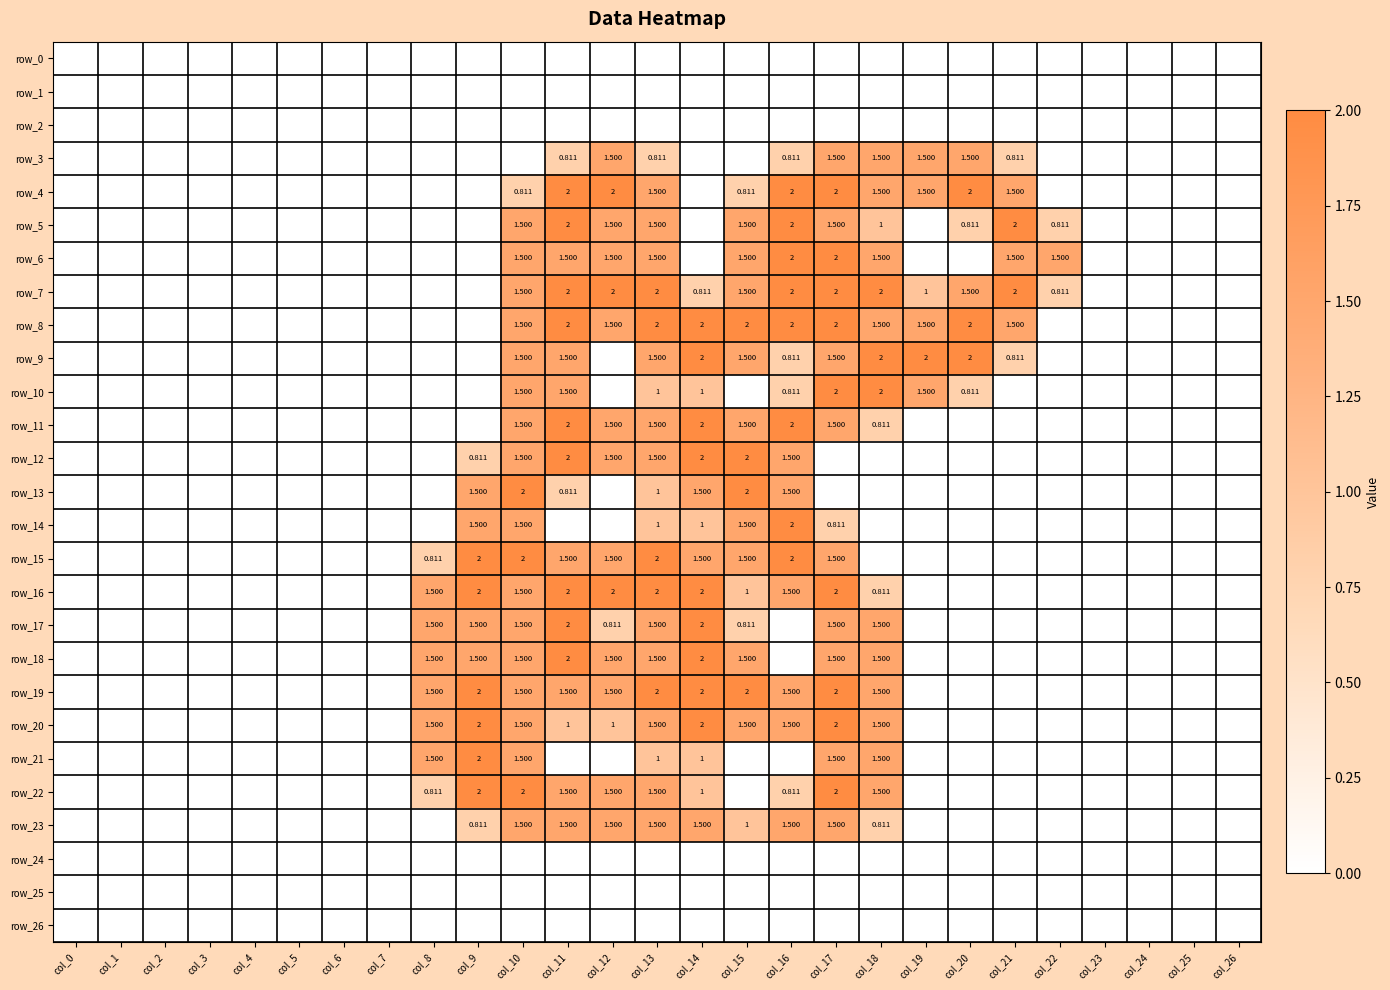

Reading left to right, extract all data points from this chart.

row_0: col_0=0.0	col_1=0.0	col_2=0.0	col_3=0.0	col_4=0.0	col_5=0.0	col_6=0.0	col_7=0.0	col_8=0.0	col_9=0.0	col_10=0.0	col_11=0.0	col_12=0.0	col_13=0.0	col_14=0.0	col_15=0.0	col_16=0.0	col_17=0.0	col_18=0.0	col_19=0.0	col_20=0.0	col_21=0.0	col_22=0.0	col_23=0.0	col_24=0.0	col_25=0.0	col_26=0.0
row_1: col_0=0.0	col_1=0.0	col_2=0.0	col_3=0.0	col_4=0.0	col_5=0.0	col_6=0.0	col_7=0.0	col_8=0.0	col_9=0.0	col_10=0.0	col_11=0.0	col_12=0.0	col_13=0.0	col_14=0.0	col_15=0.0	col_16=0.0	col_17=0.0	col_18=0.0	col_19=0.0	col_20=0.0	col_21=0.0	col_22=0.0	col_23=0.0	col_24=0.0	col_25=0.0	col_26=0.0
row_2: col_0=0.0	col_1=0.0	col_2=0.0	col_3=0.0	col_4=0.0	col_5=0.0	col_6=0.0	col_7=0.0	col_8=0.0	col_9=0.0	col_10=0.0	col_11=0.0	col_12=0.0	col_13=0.0	col_14=0.0	col_15=0.0	col_16=0.0	col_17=0.0	col_18=0.0	col_19=0.0	col_20=0.0	col_21=0.0	col_22=0.0	col_23=0.0	col_24=0.0	col_25=0.0	col_26=0.0
row_3: col_0=0.0	col_1=0.0	col_2=0.0	col_3=0.0	col_4=0.0	col_5=0.0	col_6=0.0	col_7=0.0	col_8=0.0	col_9=0.0	col_10=0.0	col_11=0.8	col_12=1.5	col_13=0.8	col_14=0.0	col_15=0.0	col_16=0.8	col_17=1.5	col_18=1.5	col_19=1.5	col_20=1.5	col_21=0.8	col_22=0.0	col_23=0.0	col_24=0.0	col_25=0.0	col_26=0.0
row_4: col_0=0.0	col_1=0.0	col_2=0.0	col_3=0.0	col_4=0.0	col_5=0.0	col_6=0.0	col_7=0.0	col_8=0.0	col_9=0.0	col_10=0.8	col_11=2.0	col_12=2.0	col_13=1.5	col_14=0.0	col_15=0.8	col_16=2.0	col_17=2.0	col_18=1.5	col_19=1.5	col_20=2.0	col_21=1.5	col_22=0.0	col_23=0.0	col_24=0.0	col_25=0.0	col_26=0.0
row_5: col_0=0.0	col_1=0.0	col_2=0.0	col_3=0.0	col_4=0.0	col_5=0.0	col_6=0.0	col_7=0.0	col_8=0.0	col_9=0.0	col_10=1.5	col_11=2.0	col_12=1.5	col_13=1.5	col_14=0.0	col_15=1.5	col_16=2.0	col_17=1.5	col_18=1.0	col_19=0.0	col_20=0.8	col_21=2.0	col_22=0.8	col_23=0.0	col_24=0.0	col_25=0.0	col_26=0.0
row_6: col_0=0.0	col_1=0.0	col_2=0.0	col_3=0.0	col_4=0.0	col_5=0.0	col_6=0.0	col_7=0.0	col_8=0.0	col_9=0.0	col_10=1.5	col_11=1.5	col_12=1.5	col_13=1.5	col_14=0.0	col_15=1.5	col_16=2.0	col_17=2.0	col_18=1.5	col_19=0.0	col_20=0.0	col_21=1.5	col_22=1.5	col_23=0.0	col_24=0.0	col_25=0.0	col_26=0.0
row_7: col_0=0.0	col_1=0.0	col_2=0.0	col_3=0.0	col_4=0.0	col_5=0.0	col_6=0.0	col_7=0.0	col_8=0.0	col_9=0.0	col_10=1.5	col_11=2.0	col_12=2.0	col_13=2.0	col_14=0.8	col_15=1.5	col_16=2.0	col_17=2.0	col_18=2.0	col_19=1.0	col_20=1.5	col_21=2.0	col_22=0.8	col_23=0.0	col_24=0.0	col_25=0.0	col_26=0.0
row_8: col_0=0.0	col_1=0.0	col_2=0.0	col_3=0.0	col_4=0.0	col_5=0.0	col_6=0.0	col_7=0.0	col_8=0.0	col_9=0.0	col_10=1.5	col_11=2.0	col_12=1.5	col_13=2.0	col_14=2.0	col_15=2.0	col_16=2.0	col_17=2.0	col_18=1.5	col_19=1.5	col_20=2.0	col_21=1.5	col_22=0.0	col_23=0.0	col_24=0.0	col_25=0.0	col_26=0.0
row_9: col_0=0.0	col_1=0.0	col_2=0.0	col_3=0.0	col_4=0.0	col_5=0.0	col_6=0.0	col_7=0.0	col_8=0.0	col_9=0.0	col_10=1.5	col_11=1.5	col_12=0.0	col_13=1.5	col_14=2.0	col_15=1.5	col_16=0.8	col_17=1.5	col_18=2.0	col_19=2.0	col_20=2.0	col_21=0.8	col_22=0.0	col_23=0.0	col_24=0.0	col_25=0.0	col_26=0.0
row_10: col_0=0.0	col_1=0.0	col_2=0.0	col_3=0.0	col_4=0.0	col_5=0.0	col_6=0.0	col_7=0.0	col_8=0.0	col_9=0.0	col_10=1.5	col_11=1.5	col_12=0.0	col_13=1.0	col_14=1.0	col_15=0.0	col_16=0.8	col_17=2.0	col_18=2.0	col_19=1.5	col_20=0.8	col_21=0.0	col_22=0.0	col_23=0.0	col_24=0.0	col_25=0.0	col_26=0.0
row_11: col_0=0.0	col_1=0.0	col_2=0.0	col_3=0.0	col_4=0.0	col_5=0.0	col_6=0.0	col_7=0.0	col_8=0.0	col_9=0.0	col_10=1.5	col_11=2.0	col_12=1.5	col_13=1.5	col_14=2.0	col_15=1.5	col_16=2.0	col_17=1.5	col_18=0.8	col_19=0.0	col_20=0.0	col_21=0.0	col_22=0.0	col_23=0.0	col_24=0.0	col_25=0.0	col_26=0.0
row_12: col_0=0.0	col_1=0.0	col_2=0.0	col_3=0.0	col_4=0.0	col_5=0.0	col_6=0.0	col_7=0.0	col_8=0.0	col_9=0.8	col_10=1.5	col_11=2.0	col_12=1.5	col_13=1.5	col_14=2.0	col_15=2.0	col_16=1.5	col_17=0.0	col_18=0.0	col_19=0.0	col_20=0.0	col_21=0.0	col_22=0.0	col_23=0.0	col_24=0.0	col_25=0.0	col_26=0.0
row_13: col_0=0.0	col_1=0.0	col_2=0.0	col_3=0.0	col_4=0.0	col_5=0.0	col_6=0.0	col_7=0.0	col_8=0.0	col_9=1.5	col_10=2.0	col_11=0.8	col_12=0.0	col_13=1.0	col_14=1.5	col_15=2.0	col_16=1.5	col_17=0.0	col_18=0.0	col_19=0.0	col_20=0.0	col_21=0.0	col_22=0.0	col_23=0.0	col_24=0.0	col_25=0.0	col_26=0.0
row_14: col_0=0.0	col_1=0.0	col_2=0.0	col_3=0.0	col_4=0.0	col_5=0.0	col_6=0.0	col_7=0.0	col_8=0.0	col_9=1.5	col_10=1.5	col_11=0.0	col_12=0.0	col_13=1.0	col_14=1.0	col_15=1.5	col_16=2.0	col_17=0.8	col_18=0.0	col_19=0.0	col_20=0.0	col_21=0.0	col_22=0.0	col_23=0.0	col_24=0.0	col_25=0.0	col_26=0.0
row_15: col_0=0.0	col_1=0.0	col_2=0.0	col_3=0.0	col_4=0.0	col_5=0.0	col_6=0.0	col_7=0.0	col_8=0.8	col_9=2.0	col_10=2.0	col_11=1.5	col_12=1.5	col_13=2.0	col_14=1.5	col_15=1.5	col_16=2.0	col_17=1.5	col_18=0.0	col_19=0.0	col_20=0.0	col_21=0.0	col_22=0.0	col_23=0.0	col_24=0.0	col_25=0.0	col_26=0.0
row_16: col_0=0.0	col_1=0.0	col_2=0.0	col_3=0.0	col_4=0.0	col_5=0.0	col_6=0.0	col_7=0.0	col_8=1.5	col_9=2.0	col_10=1.5	col_11=2.0	col_12=2.0	col_13=2.0	col_14=2.0	col_15=1.0	col_16=1.5	col_17=2.0	col_18=0.8	col_19=0.0	col_20=0.0	col_21=0.0	col_22=0.0	col_23=0.0	col_24=0.0	col_25=0.0	col_26=0.0
row_17: col_0=0.0	col_1=0.0	col_2=0.0	col_3=0.0	col_4=0.0	col_5=0.0	col_6=0.0	col_7=0.0	col_8=1.5	col_9=1.5	col_10=1.5	col_11=2.0	col_12=0.8	col_13=1.5	col_14=2.0	col_15=0.8	col_16=0.0	col_17=1.5	col_18=1.5	col_19=0.0	col_20=0.0	col_21=0.0	col_22=0.0	col_23=0.0	col_24=0.0	col_25=0.0	col_26=0.0
row_18: col_0=0.0	col_1=0.0	col_2=0.0	col_3=0.0	col_4=0.0	col_5=0.0	col_6=0.0	col_7=0.0	col_8=1.5	col_9=1.5	col_10=1.5	col_11=2.0	col_12=1.5	col_13=1.5	col_14=2.0	col_15=1.5	col_16=0.0	col_17=1.5	col_18=1.5	col_19=0.0	col_20=0.0	col_21=0.0	col_22=0.0	col_23=0.0	col_24=0.0	col_25=0.0	col_26=0.0
row_19: col_0=0.0	col_1=0.0	col_2=0.0	col_3=0.0	col_4=0.0	col_5=0.0	col_6=0.0	col_7=0.0	col_8=1.5	col_9=2.0	col_10=1.5	col_11=1.5	col_12=1.5	col_13=2.0	col_14=2.0	col_15=2.0	col_16=1.5	col_17=2.0	col_18=1.5	col_19=0.0	col_20=0.0	col_21=0.0	col_22=0.0	col_23=0.0	col_24=0.0	col_25=0.0	col_26=0.0
row_20: col_0=0.0	col_1=0.0	col_2=0.0	col_3=0.0	col_4=0.0	col_5=0.0	col_6=0.0	col_7=0.0	col_8=1.5	col_9=2.0	col_10=1.5	col_11=1.0	col_12=1.0	col_13=1.5	col_14=2.0	col_15=1.5	col_16=1.5	col_17=2.0	col_18=1.5	col_19=0.0	col_20=0.0	col_21=0.0	col_22=0.0	col_23=0.0	col_24=0.0	col_25=0.0	col_26=0.0
row_21: col_0=0.0	col_1=0.0	col_2=0.0	col_3=0.0	col_4=0.0	col_5=0.0	col_6=0.0	col_7=0.0	col_8=1.5	col_9=2.0	col_10=1.5	col_11=0.0	col_12=0.0	col_13=1.0	col_14=1.0	col_15=0.0	col_16=0.0	col_17=1.5	col_18=1.5	col_19=0.0	col_20=0.0	col_21=0.0	col_22=0.0	col_23=0.0	col_24=0.0	col_25=0.0	col_26=0.0
row_22: col_0=0.0	col_1=0.0	col_2=0.0	col_3=0.0	col_4=0.0	col_5=0.0	col_6=0.0	col_7=0.0	col_8=0.8	col_9=2.0	col_10=2.0	col_11=1.5	col_12=1.5	col_13=1.5	col_14=1.0	col_15=0.0	col_16=0.8	col_17=2.0	col_18=1.5	col_19=0.0	col_20=0.0	col_21=0.0	col_22=0.0	col_23=0.0	col_24=0.0	col_25=0.0	col_26=0.0
row_23: col_0=0.0	col_1=0.0	col_2=0.0	col_3=0.0	col_4=0.0	col_5=0.0	col_6=0.0	col_7=0.0	col_8=0.0	col_9=0.8	col_10=1.5	col_11=1.5	col_12=1.5	col_13=1.5	col_14=1.5	col_15=1.0	col_16=1.5	col_17=1.5	col_18=0.8	col_19=0.0	col_20=0.0	col_21=0.0	col_22=0.0	col_23=0.0	col_24=0.0	col_25=0.0	col_26=0.0
row_24: col_0=0.0	col_1=0.0	col_2=0.0	col_3=0.0	col_4=0.0	col_5=0.0	col_6=0.0	col_7=0.0	col_8=0.0	col_9=0.0	col_10=0.0	col_11=0.0	col_12=0.0	col_13=0.0	col_14=0.0	col_15=0.0	col_16=0.0	col_17=0.0	col_18=0.0	col_19=0.0	col_20=0.0	col_21=0.0	col_22=0.0	col_23=0.0	col_24=0.0	col_25=0.0	col_26=0.0
row_25: col_0=0.0	col_1=0.0	col_2=0.0	col_3=0.0	col_4=0.0	col_5=0.0	col_6=0.0	col_7=0.0	col_8=0.0	col_9=0.0	col_10=0.0	col_11=0.0	col_12=0.0	col_13=0.0	col_14=0.0	col_15=0.0	col_16=0.0	col_17=0.0	col_18=0.0	col_19=0.0	col_20=0.0	col_21=0.0	col_22=0.0	col_23=0.0	col_24=0.0	col_25=0.0	col_26=0.0
row_26: col_0=0.0	col_1=0.0	col_2=0.0	col_3=0.0	col_4=0.0	col_5=0.0	col_6=0.0	col_7=0.0	col_8=0.0	col_9=0.0	col_10=0.0	col_11=0.0	col_12=0.0	col_13=0.0	col_14=0.0	col_15=0.0	col_16=0.0	col_17=0.0	col_18=0.0	col_19=0.0	col_20=0.0	col_21=0.0	col_22=0.0	col_23=0.0	col_24=0.0	col_25=0.0	col_26=0.0